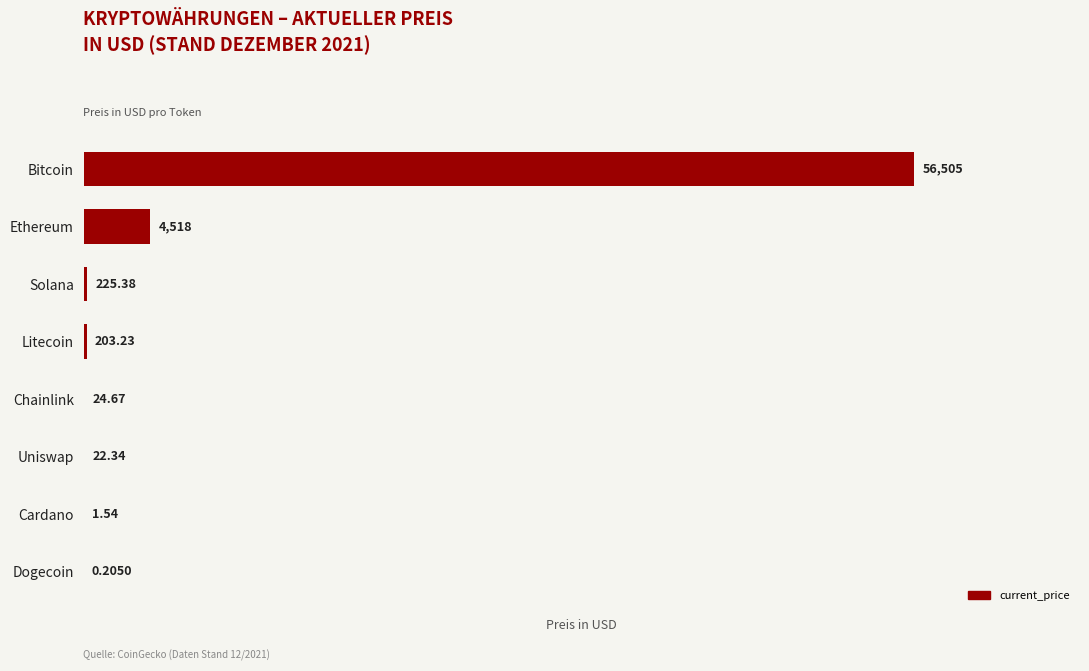

Where is the data nearest to the value 28252?

Ethereum